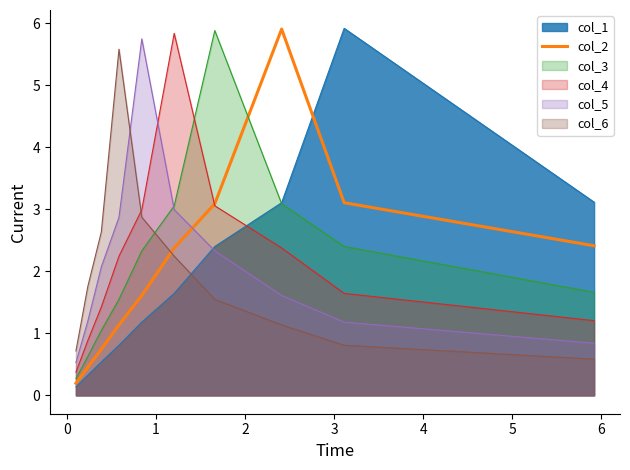

What is the maximum value shown in the chart?

5.9